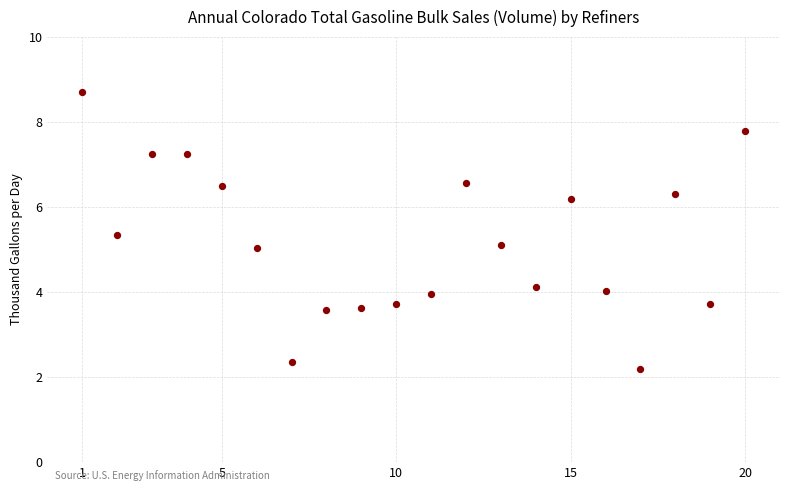

What is the range of Y values (max minus min)?

6.5